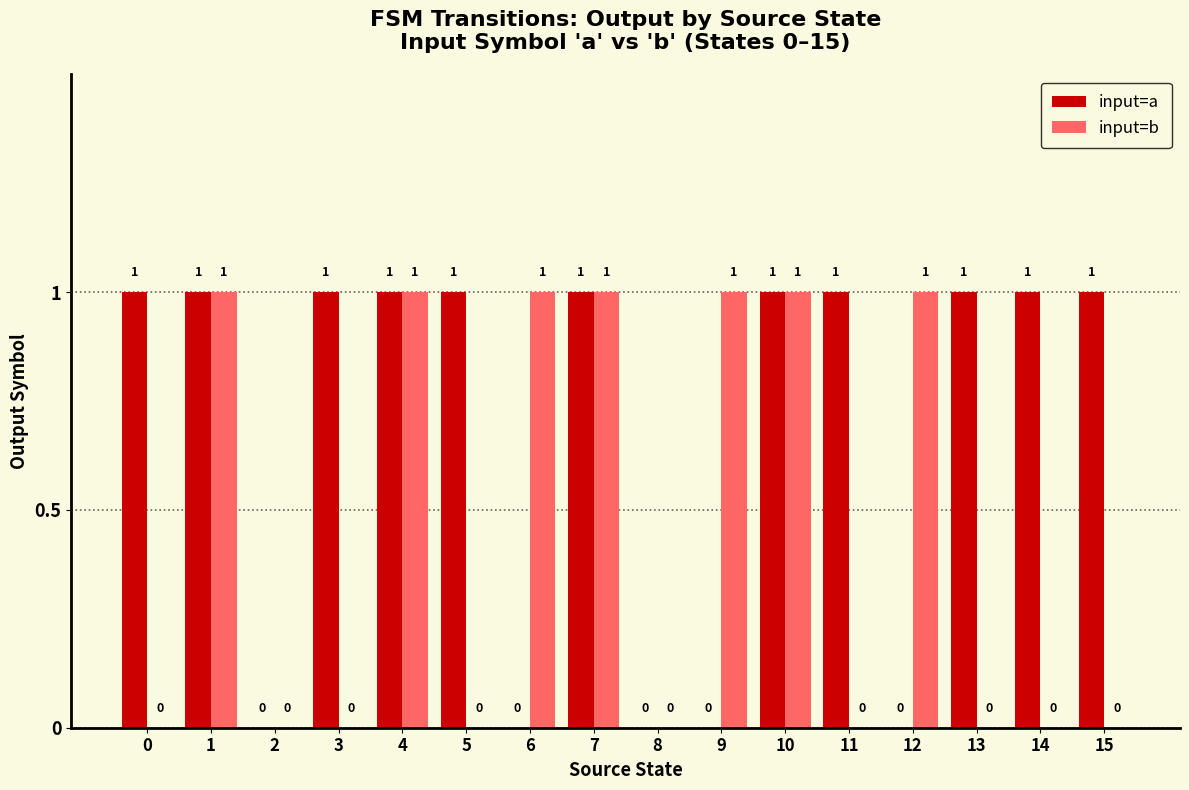

Between 4 and 12, which series saw the biggest shift?

input=a